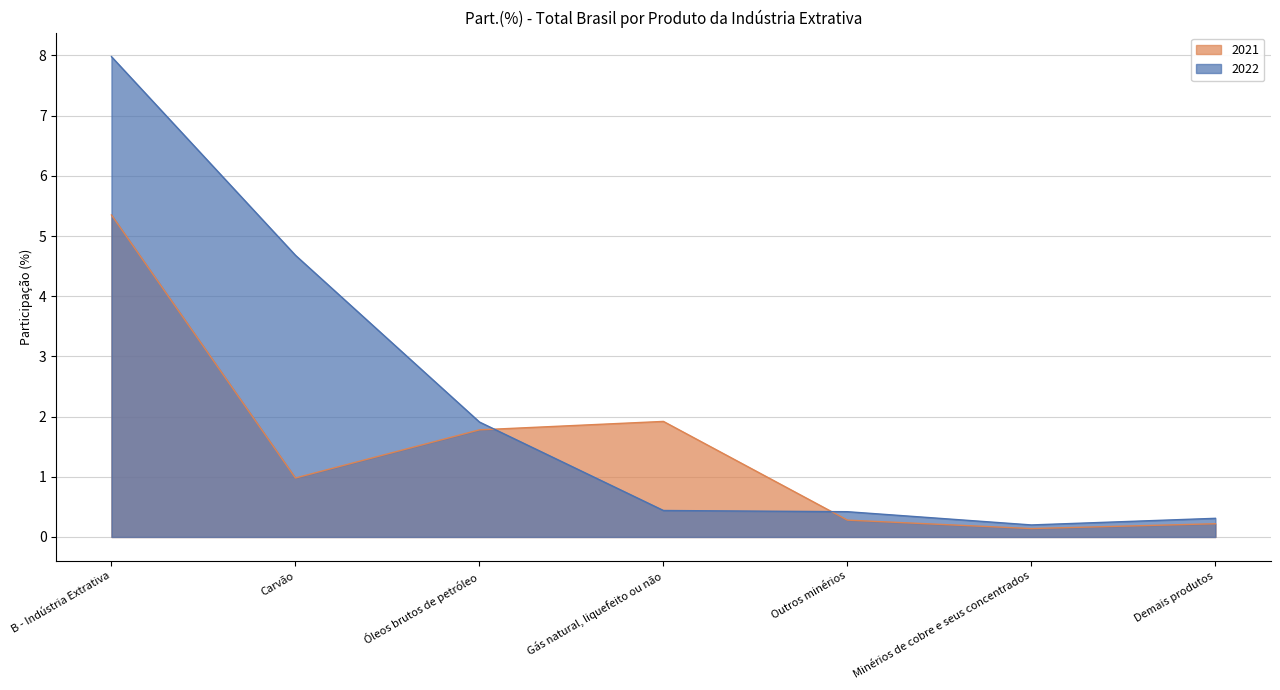

What is the difference between the 2021 values at Gás natural, liquefeito ou não and Carvão?

0.9